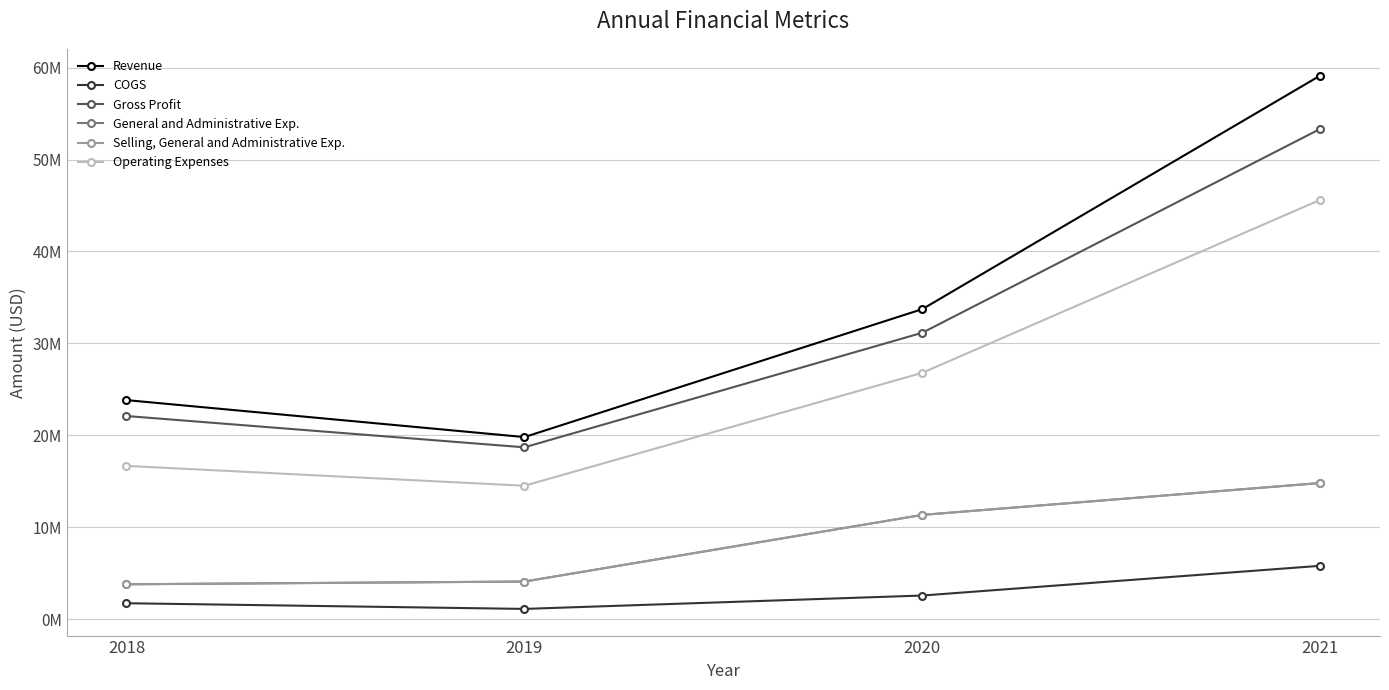

Does the chart have visible grid lines?

Yes